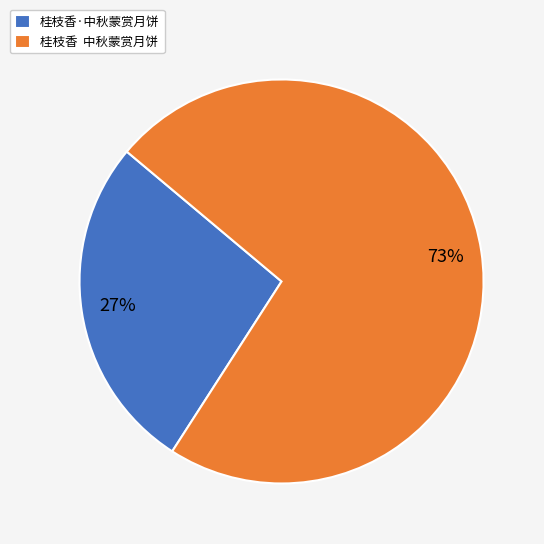

To the nearest percent, what is the difference between the 桂枝香·中秋蒙赏月饼 and 桂枝香 中秋蒙赏月饼 slice percentages?

46%